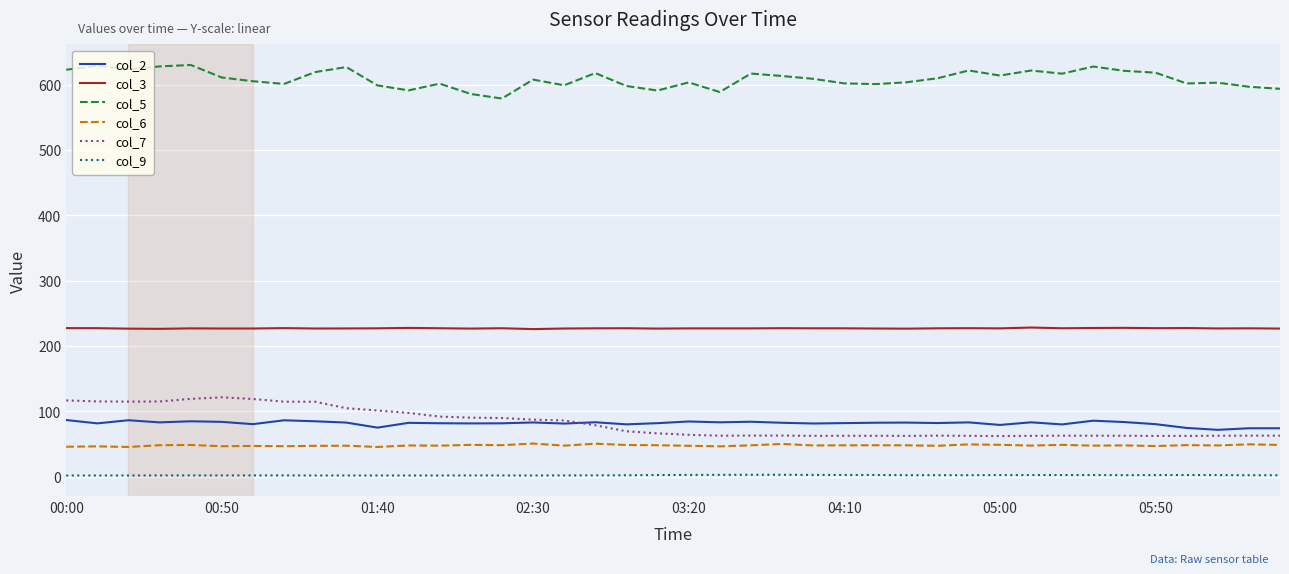

List the series in order of their peak value, highest first.

col_5, col_3, col_7, col_2, col_6, col_9